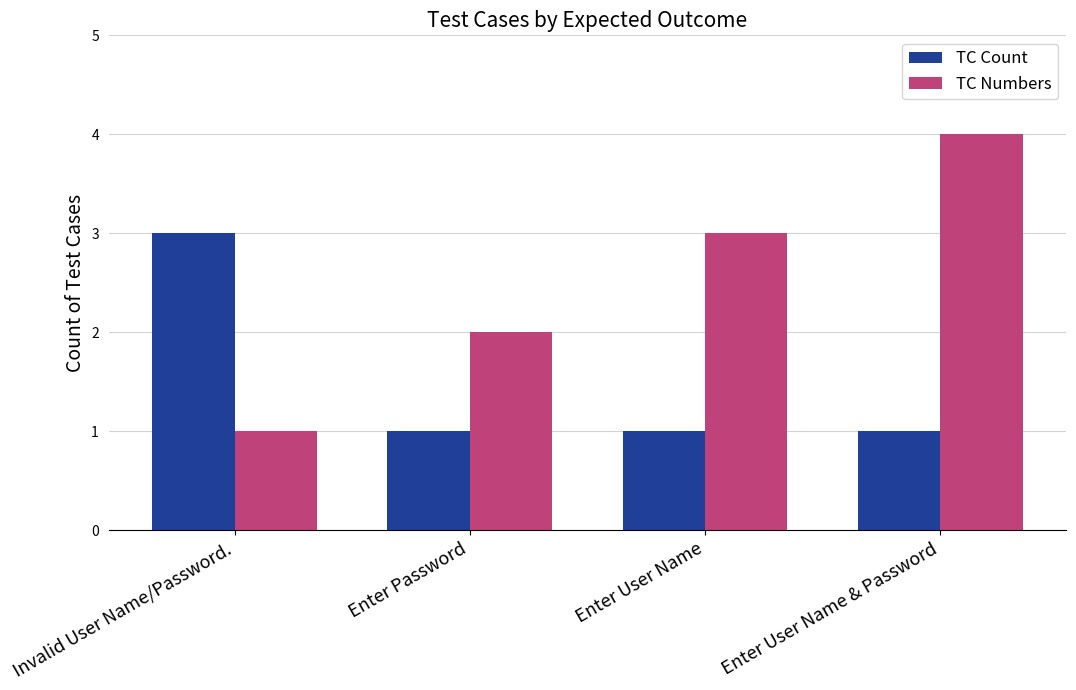

Count the number of categories in the chart.

4